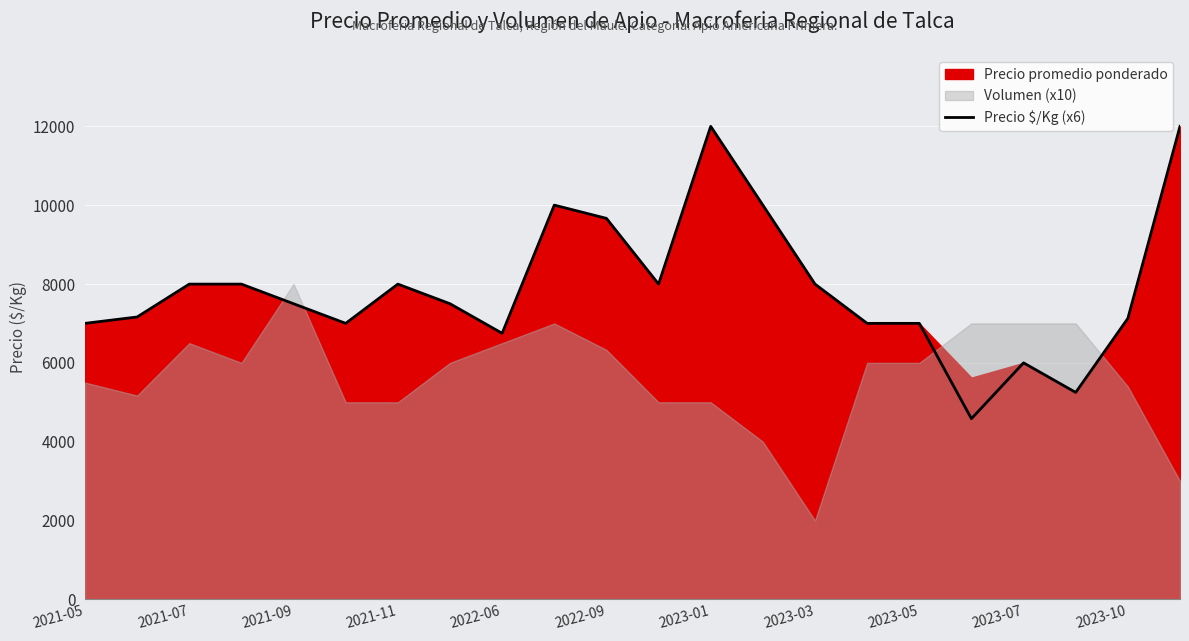

How many lines are shown in the chart?

1